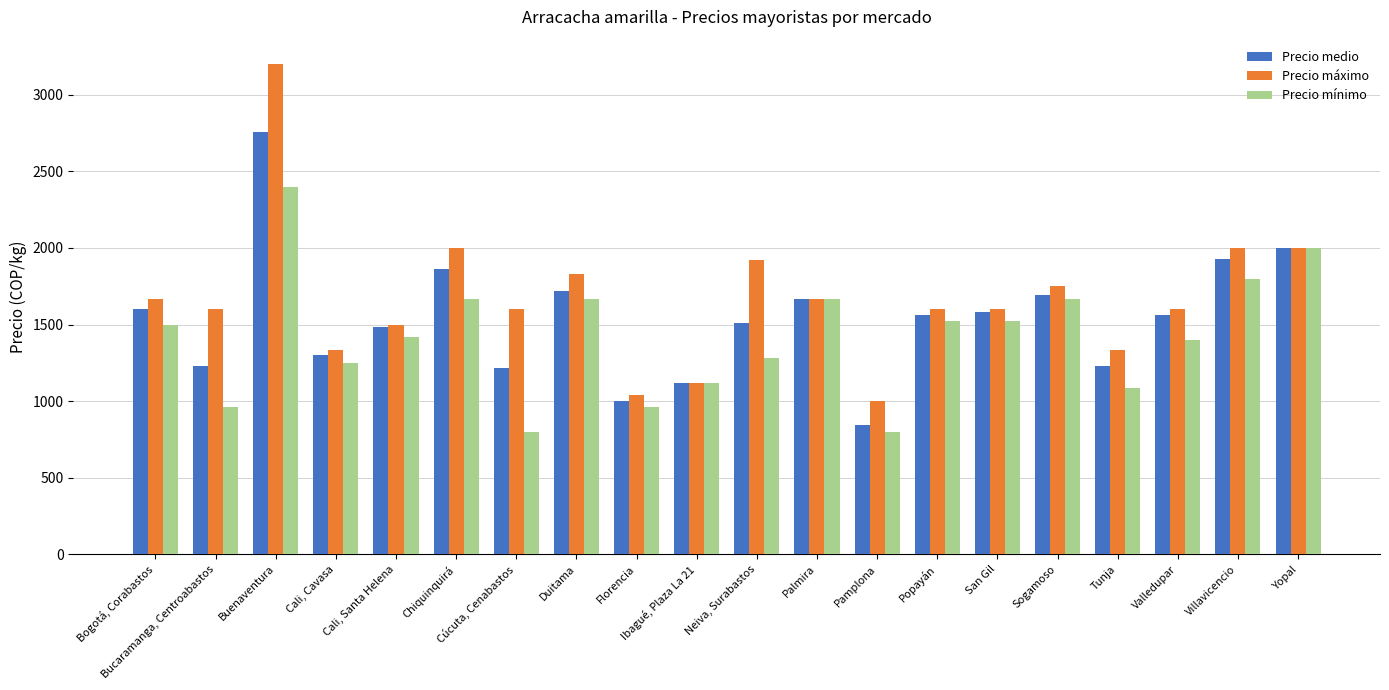

What is the difference between the maximum and minimum values in the Precio mínimo series?

1600